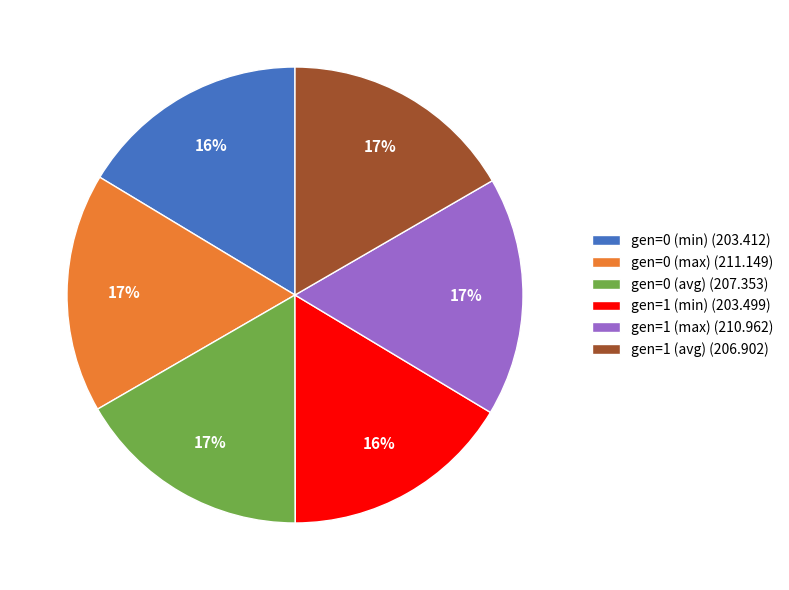

True or false: gen=1 (avg) (206.902) accounts for 17% of the total.

True